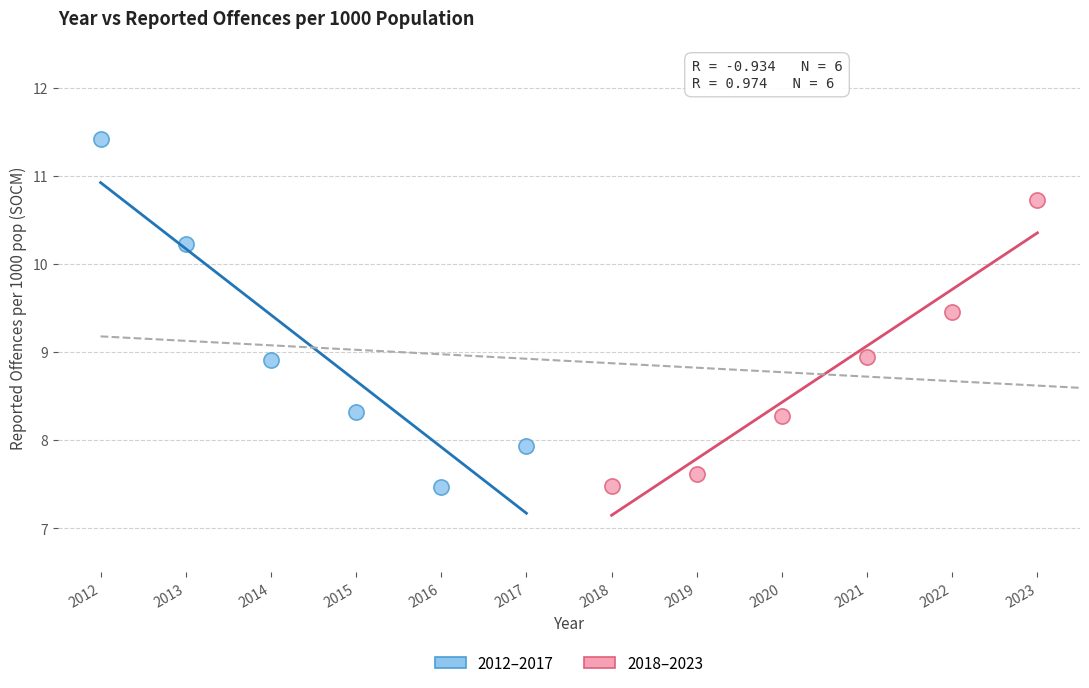

Which series has the widest spread of Y values?

2012–2017